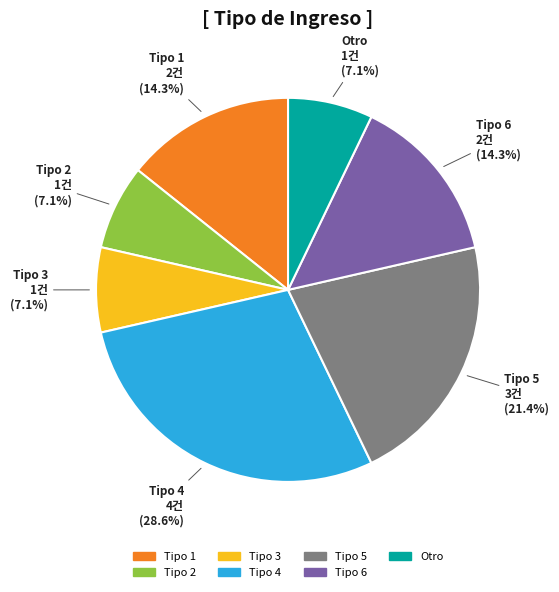

Is there a majority slice in this chart?

No